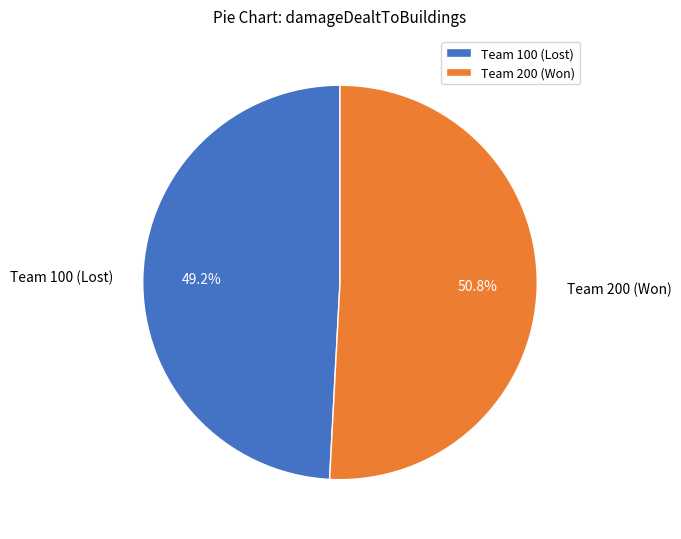

Does Team 100 (Lost) account for over 50% of the chart?

No